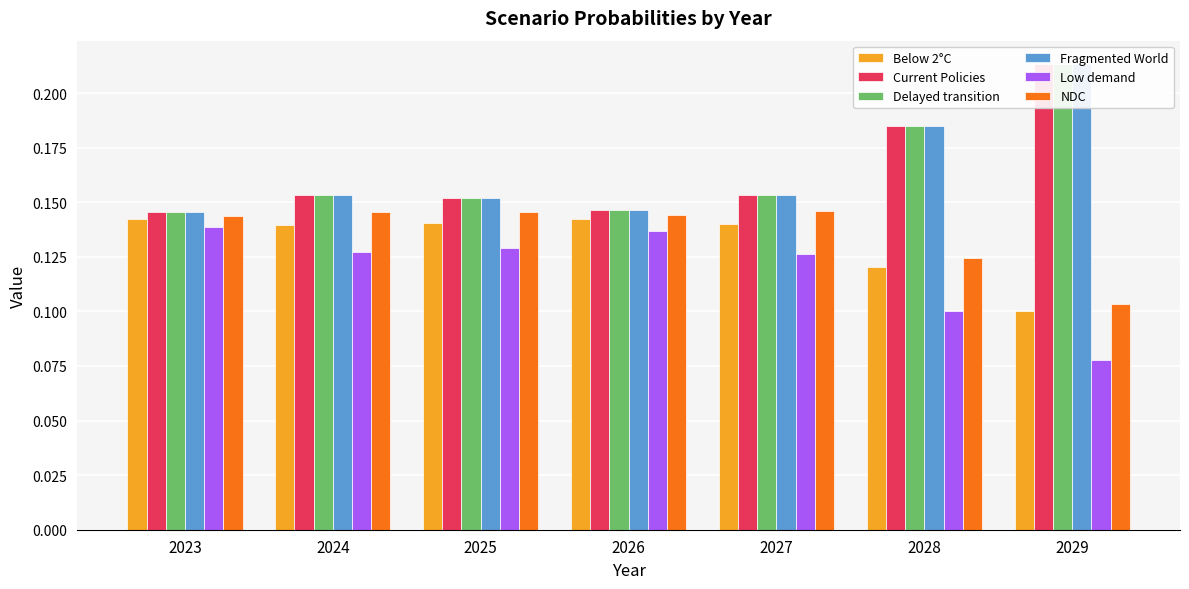

Rank the series by their maximum value, from highest to lowest.

Fragmented World, Current Policies, Delayed transition, NDC, Below 2°C, Low demand